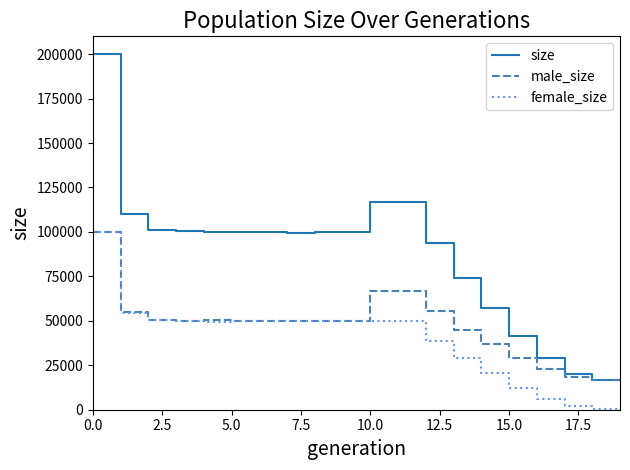

Which series has the largest range (max minus min)?

size